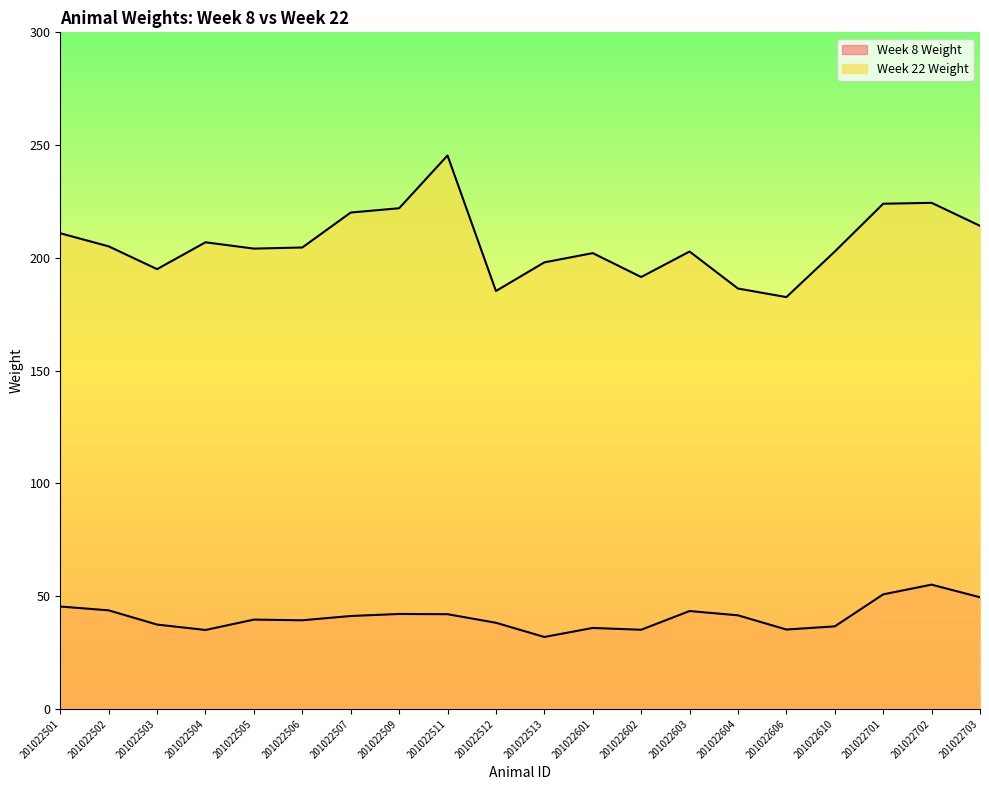

Which series has the largest total across all categories?

Week 22 Weight